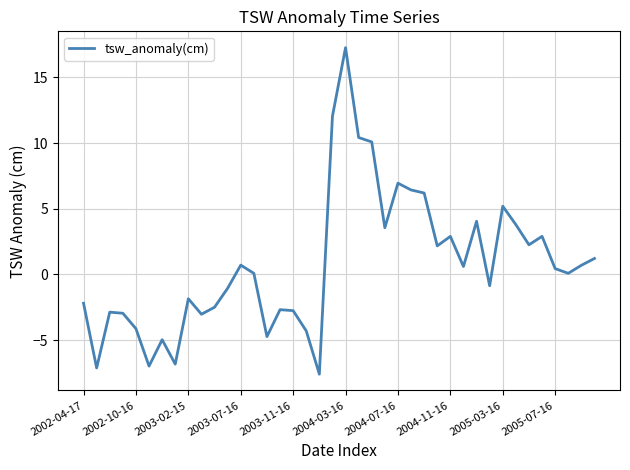

What is the greatest value displayed?

17.3